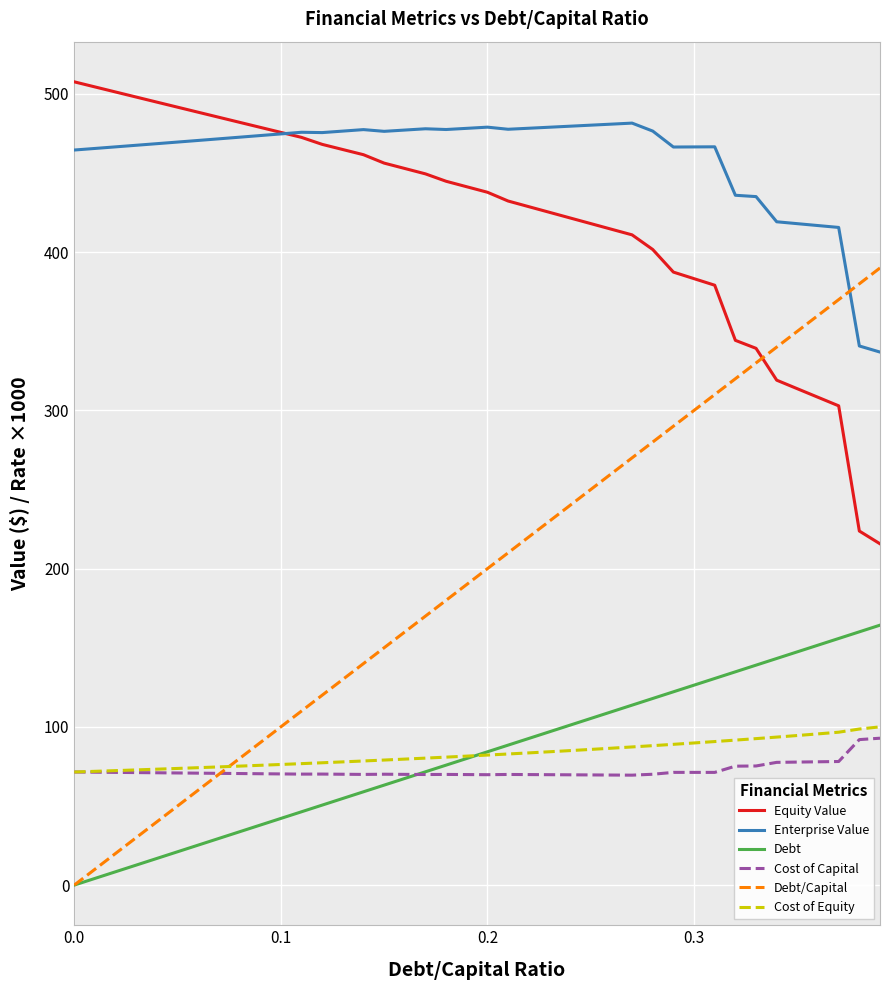

Rank the series by their maximum value, from highest to lowest.

Equity Value, Enterprise Value, Debt/Capital, Debt, Cost of Equity, Cost of Capital